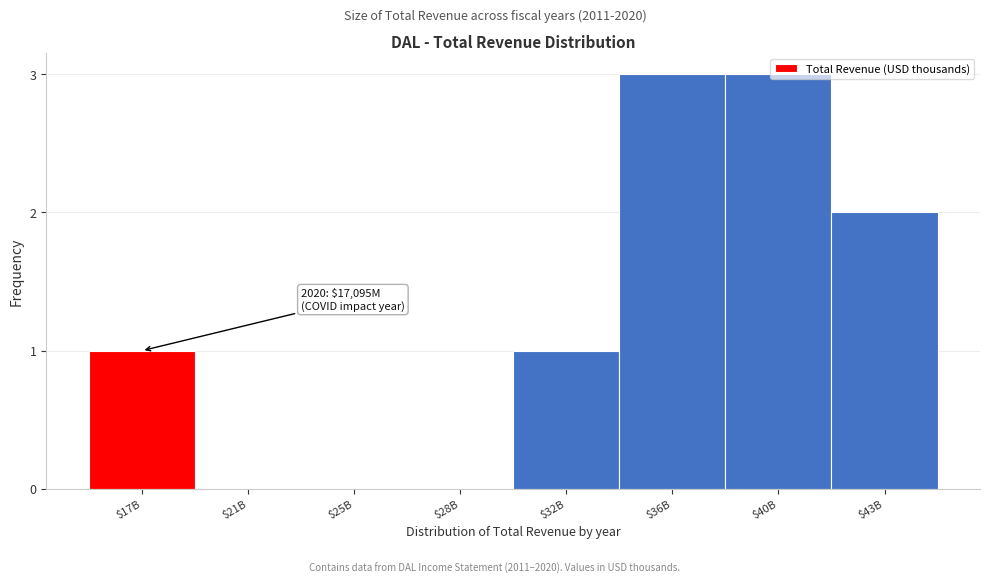

What is the maximum value shown in the chart?

3